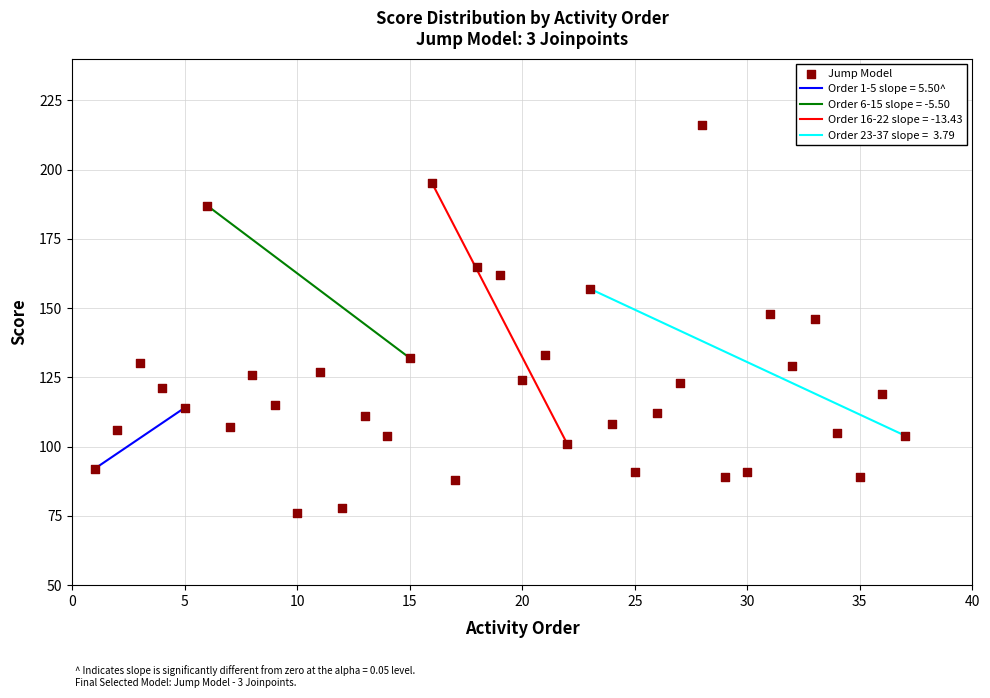

What is the range of Y values (max minus min)?

140